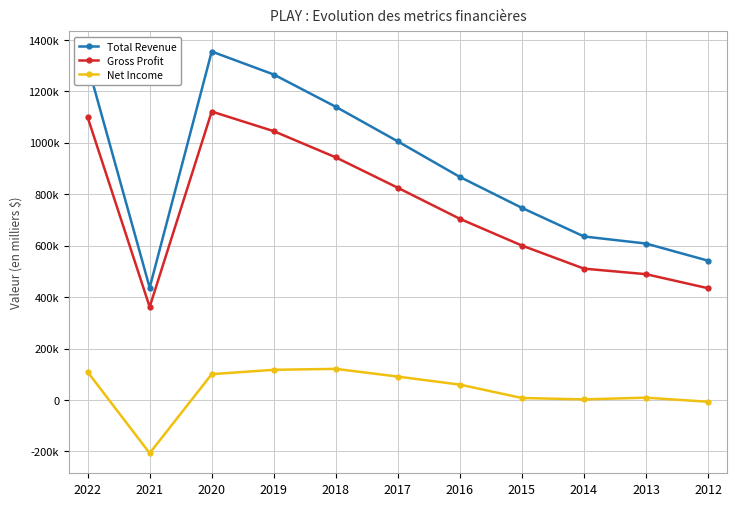

Reading right to left, what are all the values shown in this chart?

Total Revenue: 2022=1304100	2021=436500	2020=1354700	2019=1265300	2018=1139800	2017=1005200	2016=867000	2015=746800	2014=635600	2013=608100	2012=541500
Gross Profit: 2022=1099100	2021=361600	2020=1121400	2019=1045000	2018=943100	2017=824900	2016=704200	2015=600300	2014=510600	2013=489000	2012=434400
Net Income: 2022=108600	2021=-207000	2020=100300	2019=117200	2018=120900	2017=90800	2016=59600	2015=7600	2014=2200	2013=8800	2012=-7000